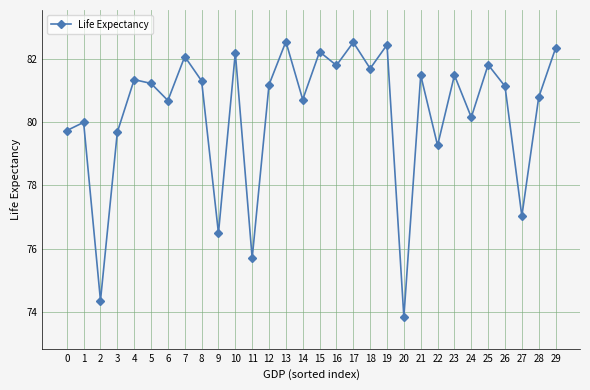

Is it true that the value at 27 is 77.0?

True